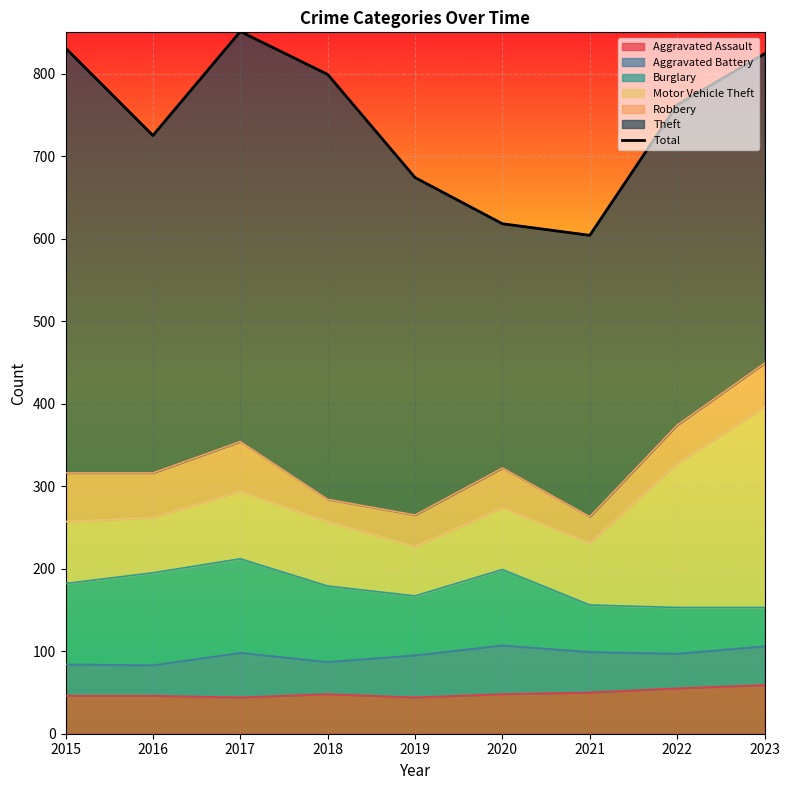

List the labels in order of value, largest first.

2017, 2015, 2023, 2018, 2022, 2016, 2019, 2020, 2021